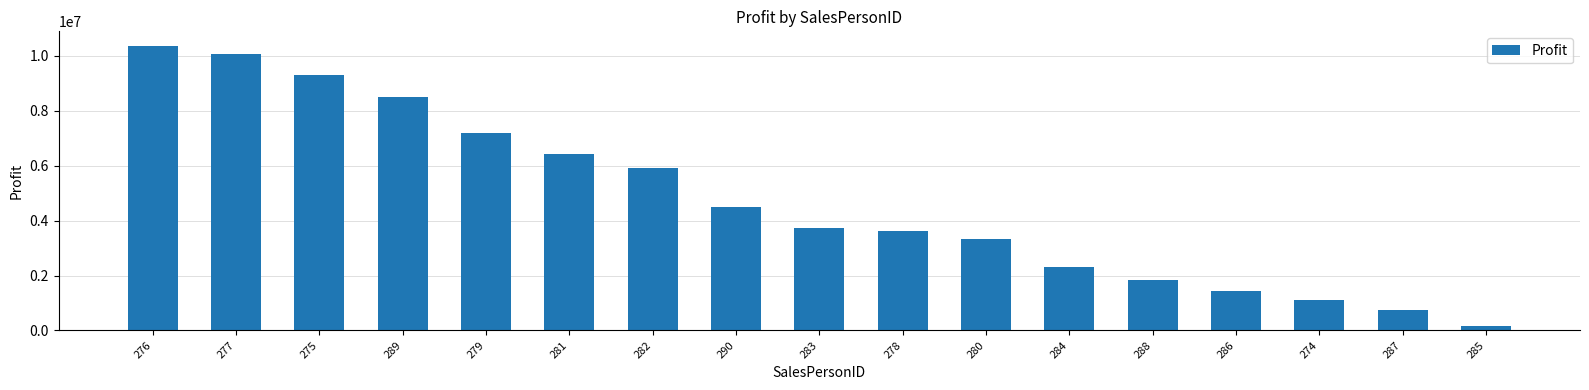

What is the ratio of the value at 280 to the value at 285?

19.3